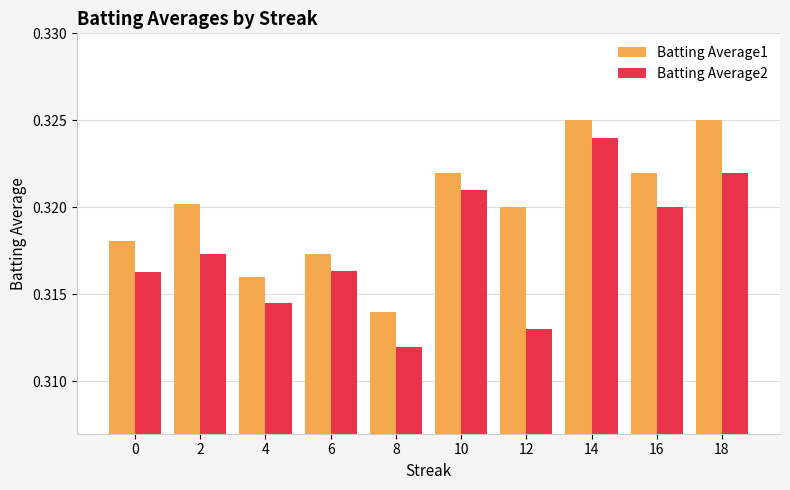

How many bars are there in each group?

2